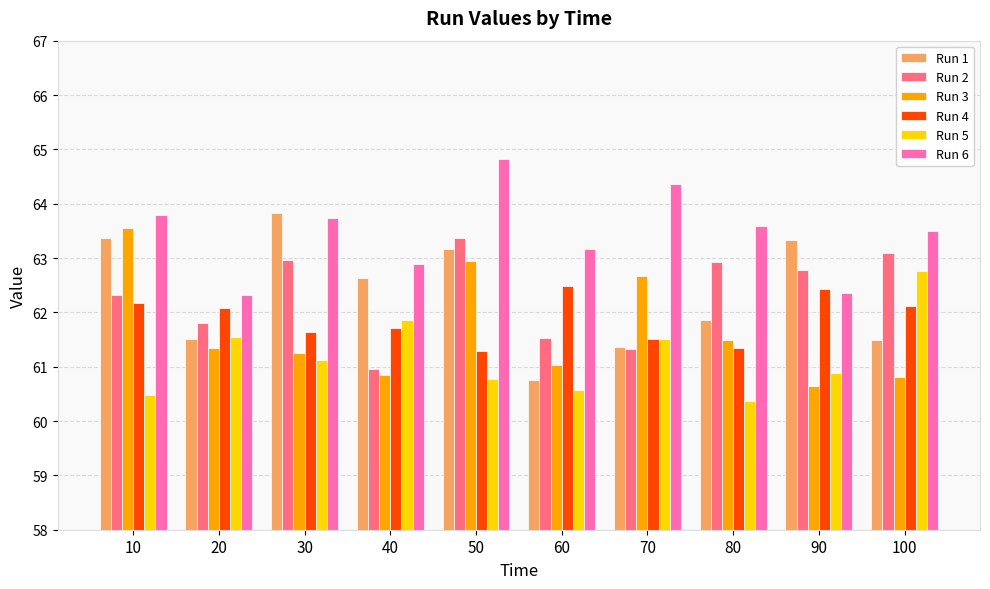

At which category is the sum across all series the highest?

50